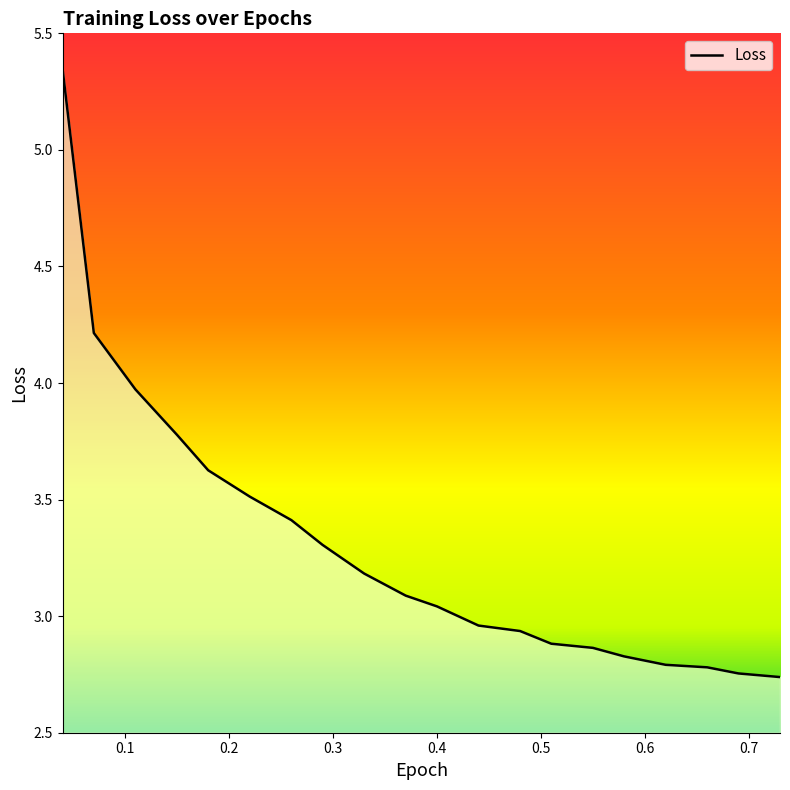

Does the chart have visible grid lines?

No